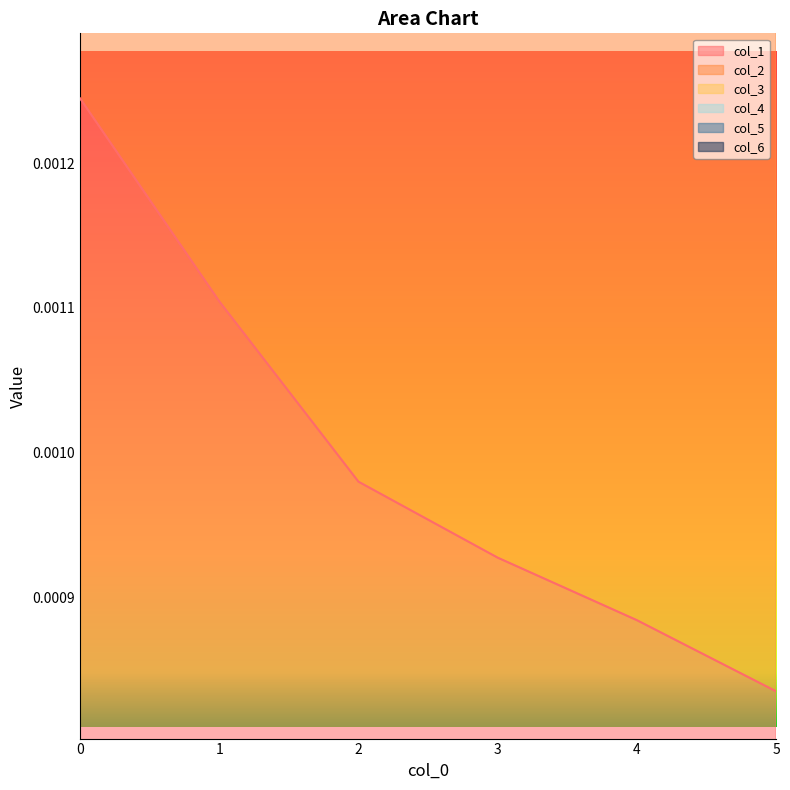

Is it true that col_5 equals 0.0 at 4?

True